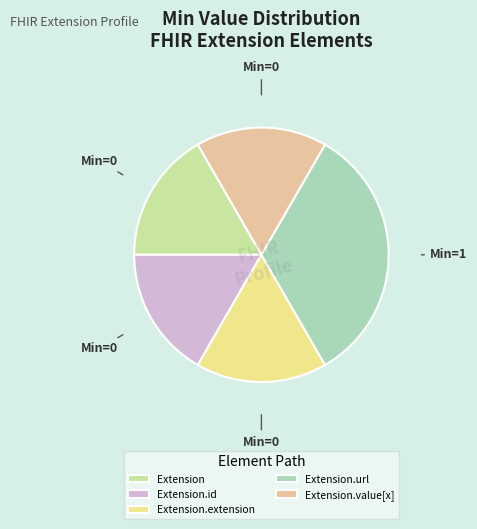

Do Extension.id and Extension together represent more than half of the pie?

No